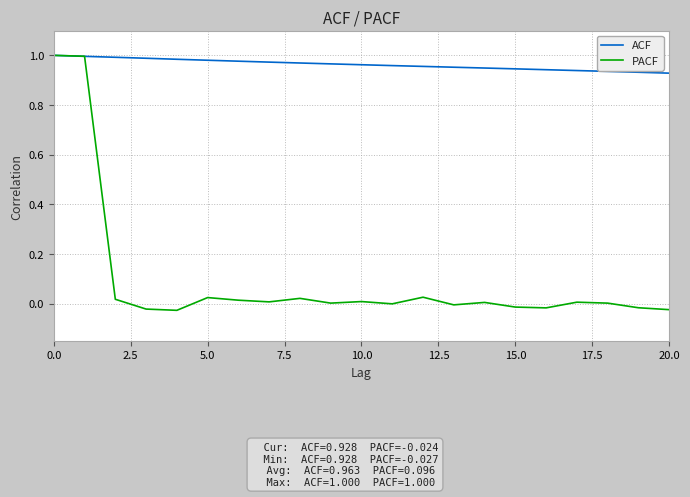

Which series has the largest range (max minus min)?

PACF